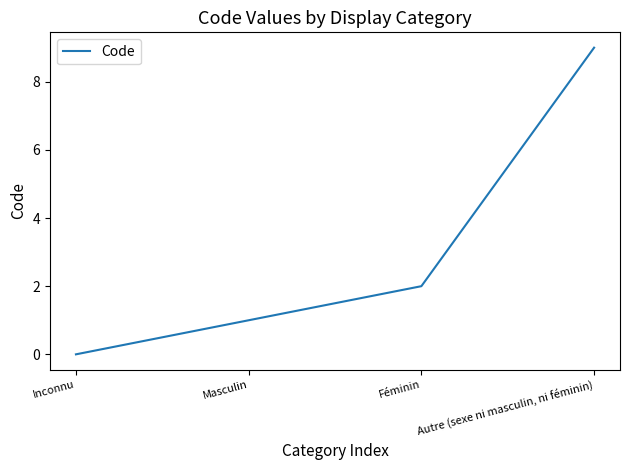

What is the difference between the second highest and second lowest values?

1